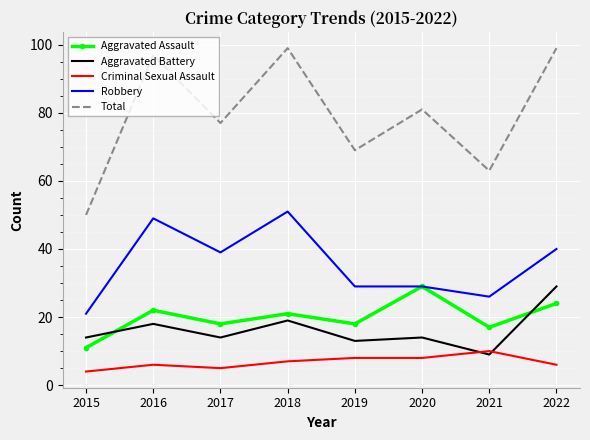

True or false: Aggravated Assault has a value of 21 at 2018.

True